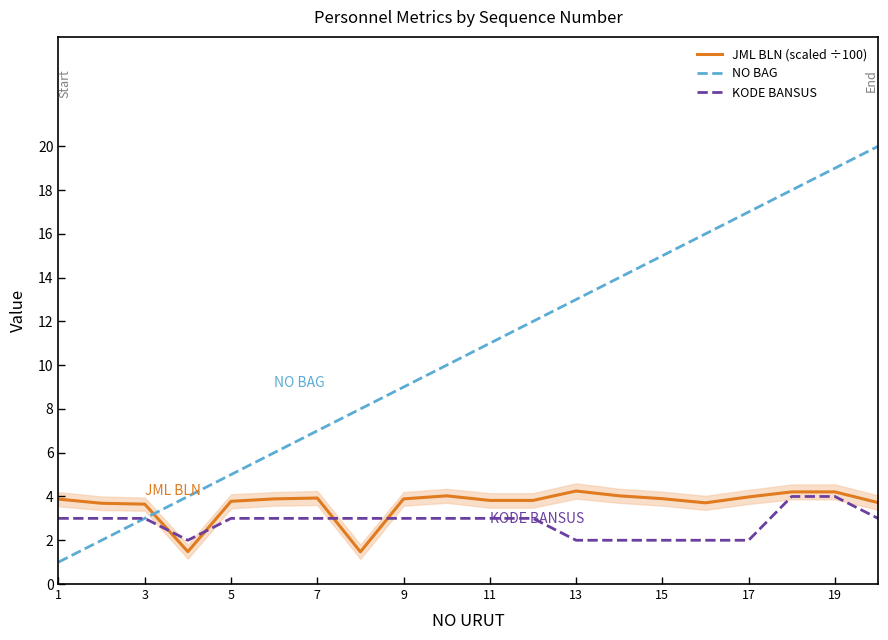

List the series in order of their peak value, highest first.

NO BAG, JML BLN (scaled ÷100), KODE BANSUS